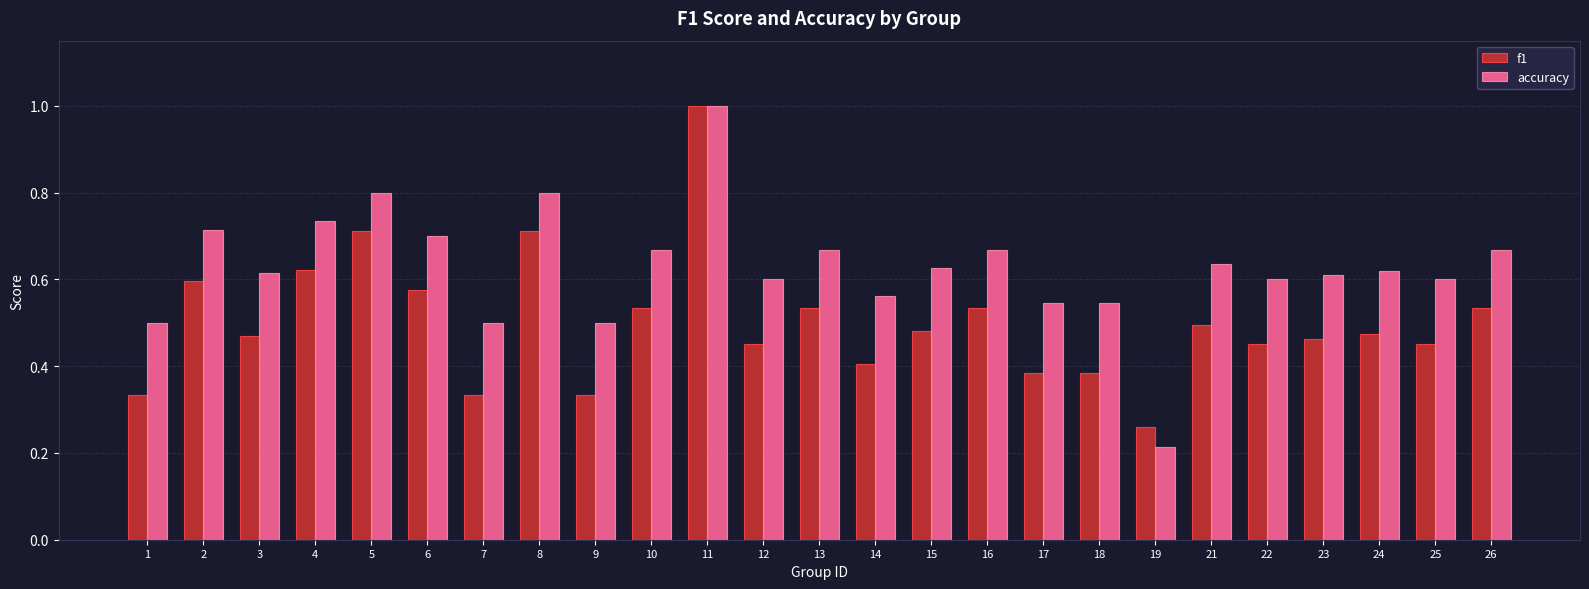

Which series has the widest spread of values?

accuracy